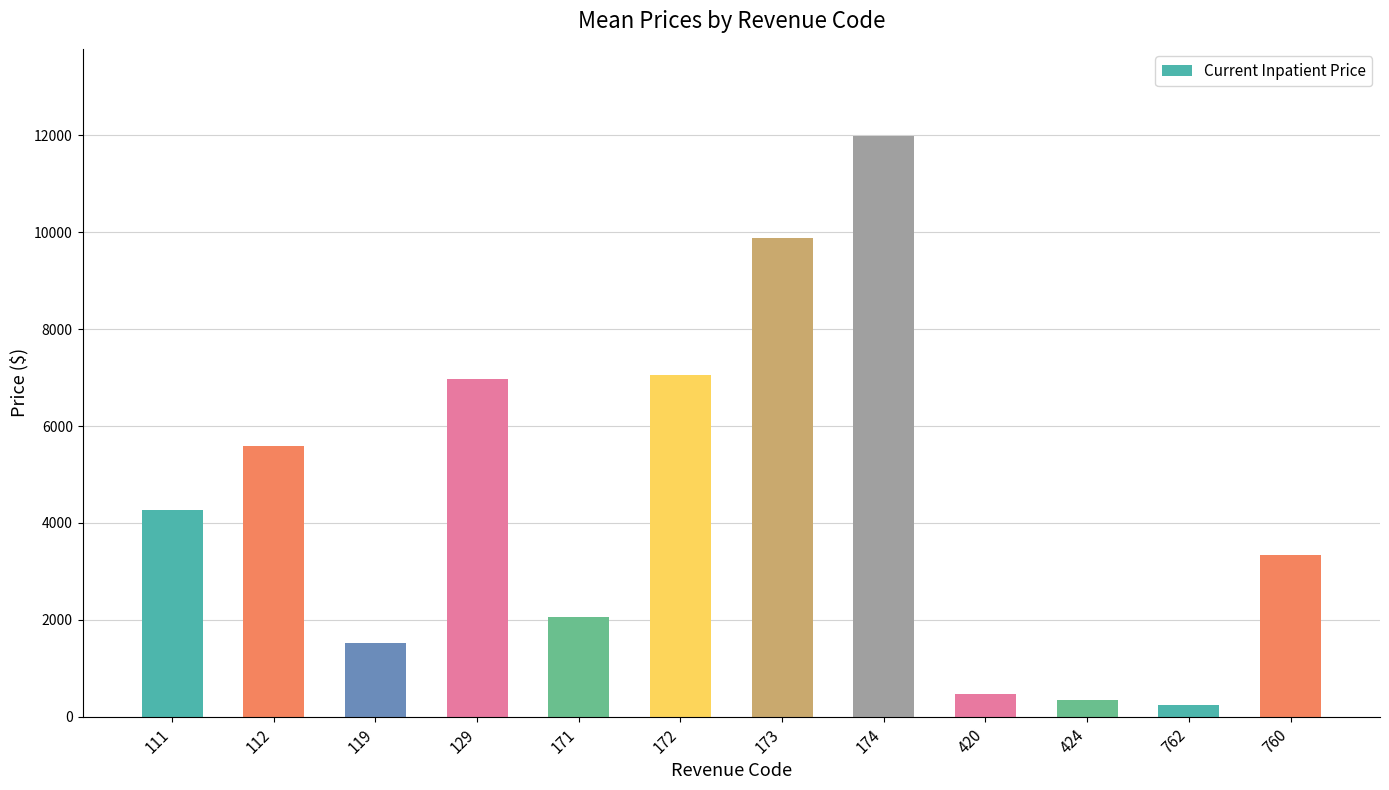

What is the greatest value displayed?

11990